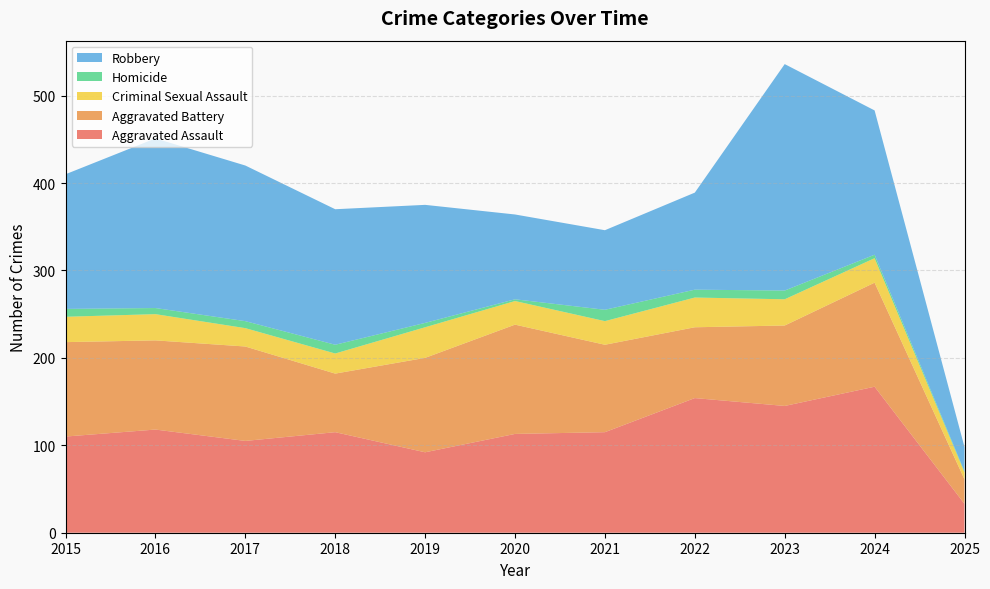

Reading left to right, transcribe all the data shown in this chart.

Aggravated Assault: 110	118	105	115	92	113	115	154	145	167	33
Aggravated Battery: 108	102	108	67	108	125	100	81	92	119	28
Criminal Sexual Assault: 29	30	21	23	35	27	27	34	30	28	8
Homicide: 9	7	8	10	5	2	13	9	10	4	1
Robbery: 154	194	178	155	135	97	91	111	259	165	28